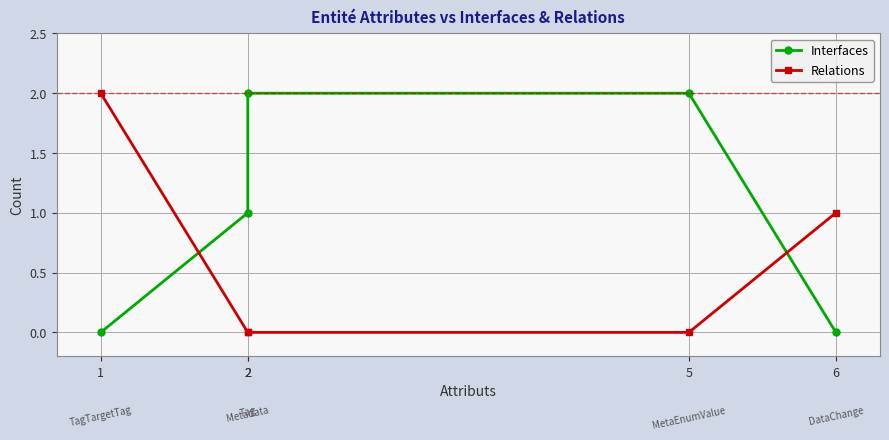

Is this an area chart (filled region under the line)?

No